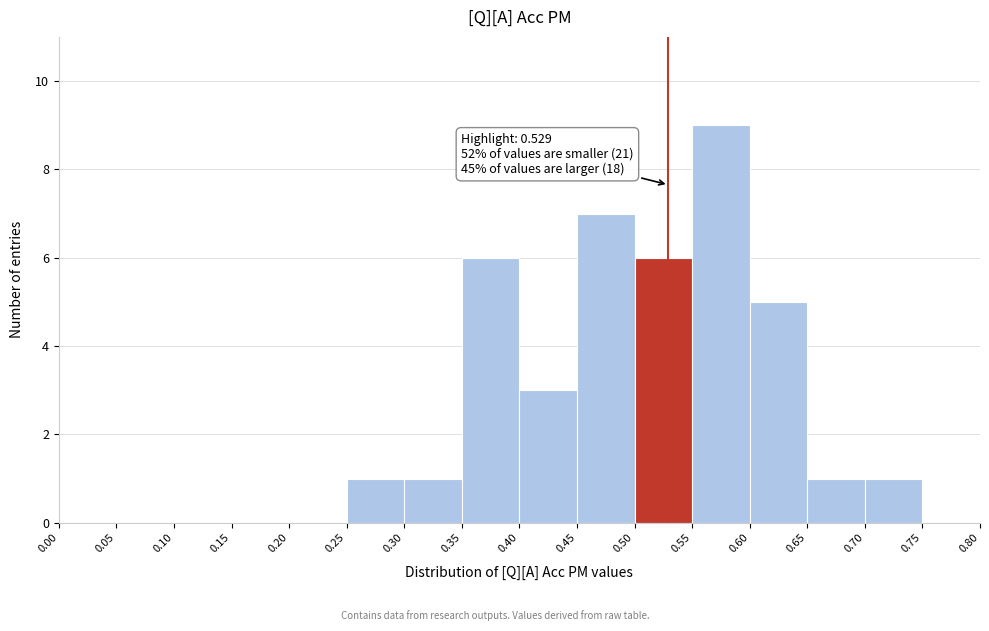

Which range on the x-axis has the tallest bar?

0.55 to 0.60